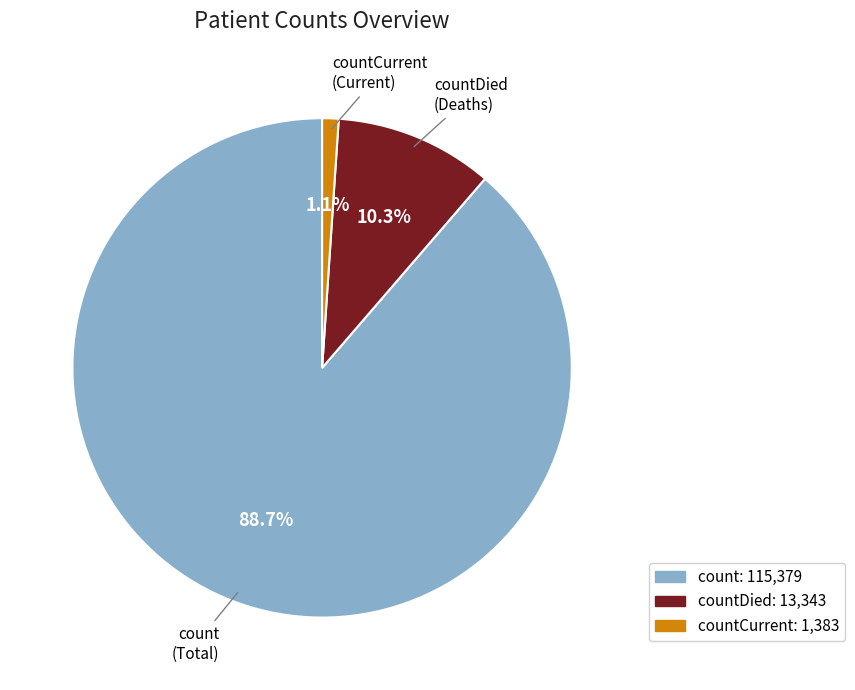

To the nearest percent, what is the difference between the largest and smallest slice percentages?

88%